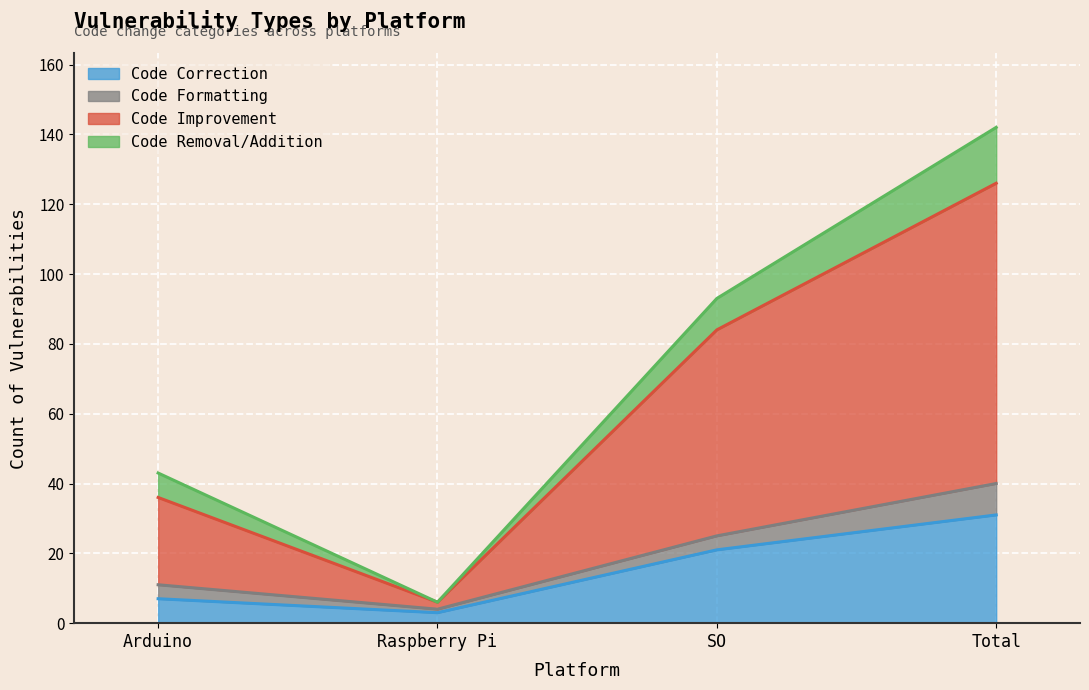

What is the value of the Code Correction point at the 4th from the left?

31